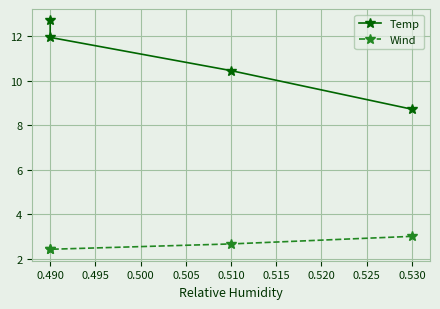

Which series has the largest total across all categories?

Temp